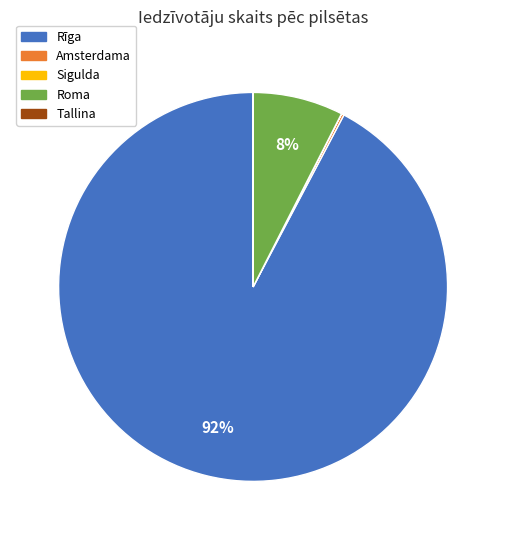

Do Rīga and Roma together represent more than half of the pie?

Yes